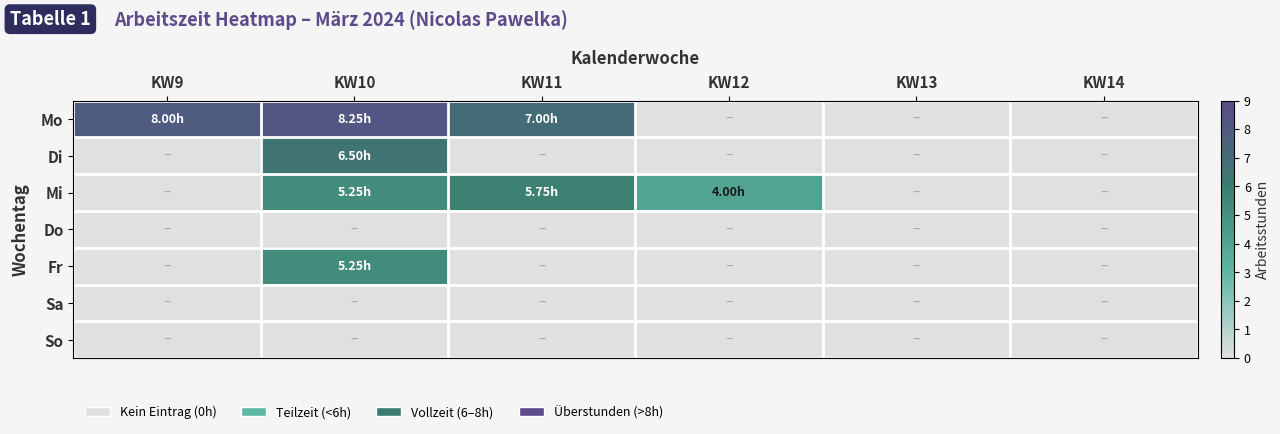

At which category is the sum across all series the highest?

KW10